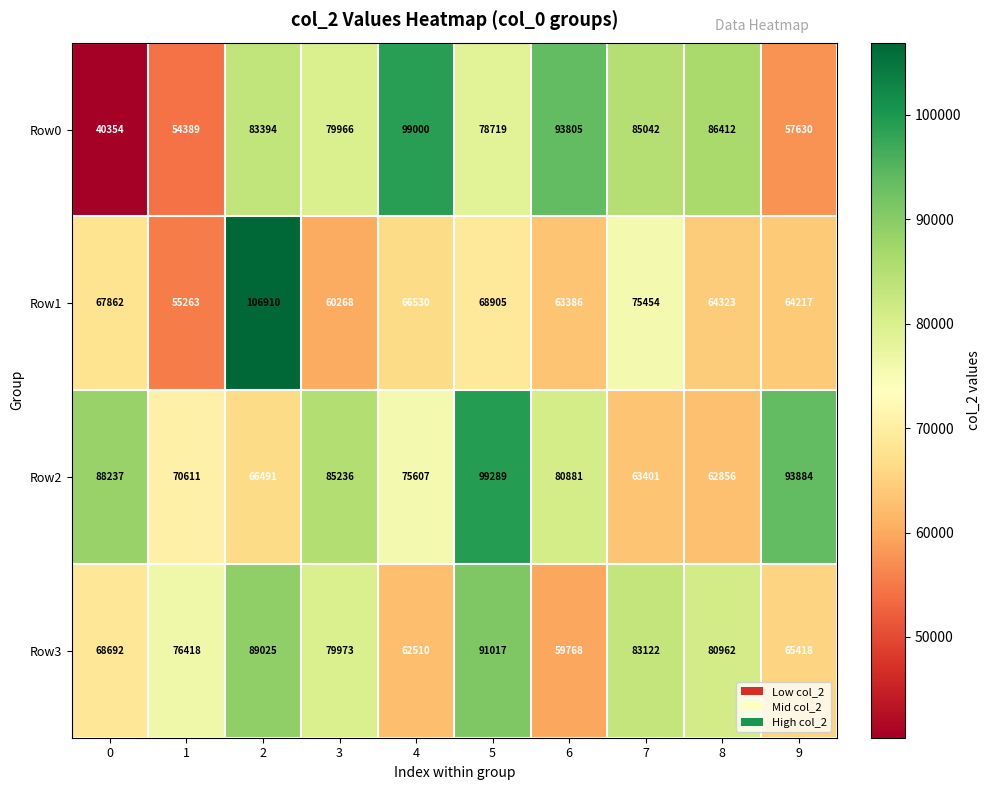

Which series has the largest range (max minus min)?

Row0